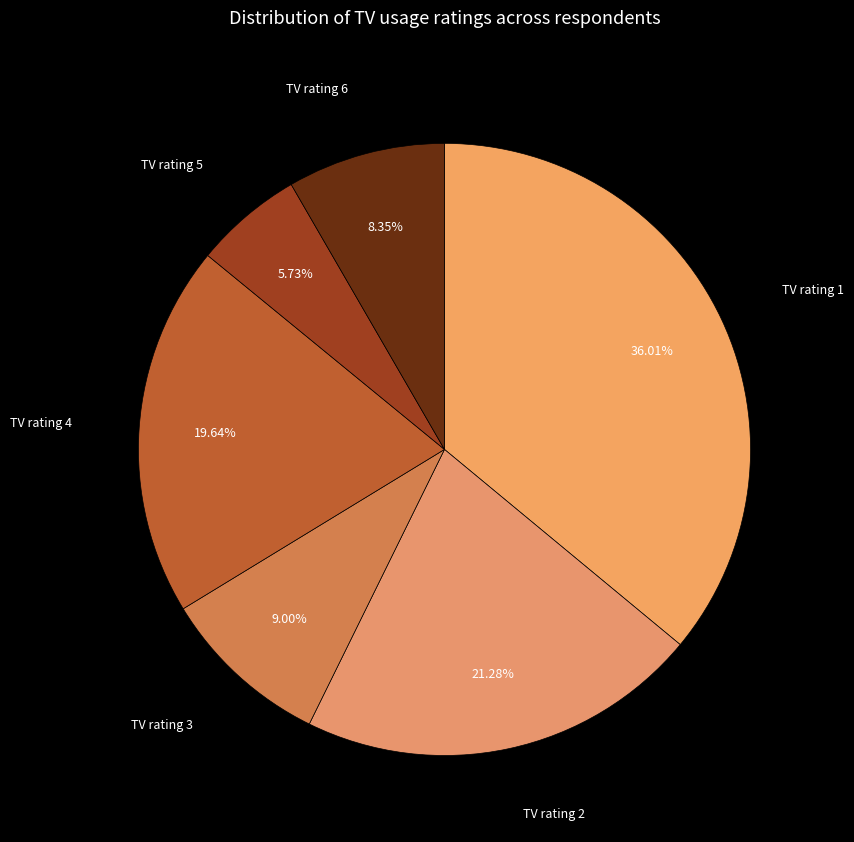

Does TV rating 5 represent more than half of the total?

No